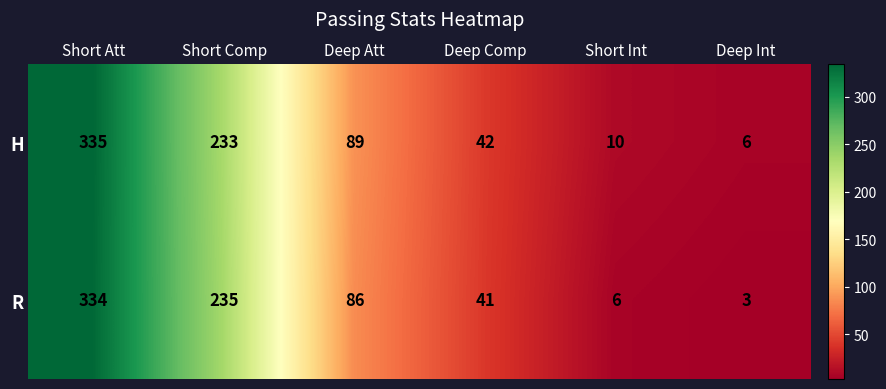

What is the spread (max minus min) of values at Deep Att?

3